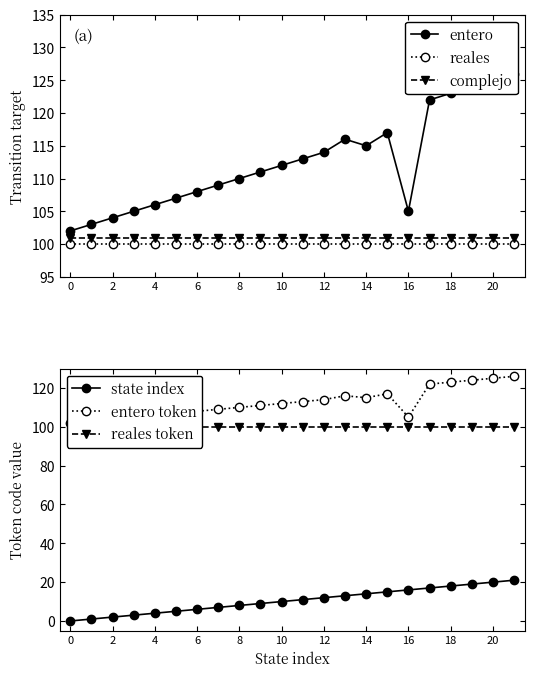

How many interior local valleys does the entero token series have?

2